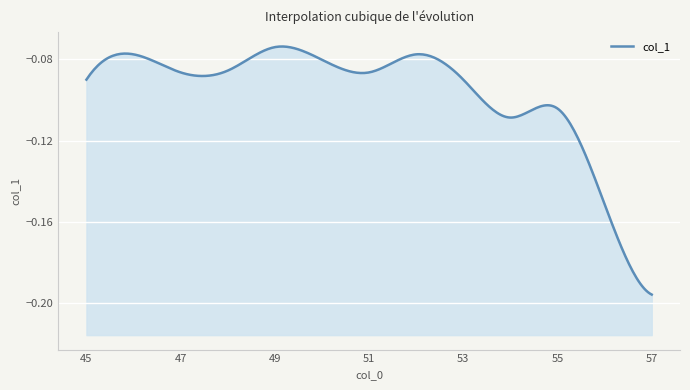

The chart shows a value of -0.0 at 49. True or false?

False